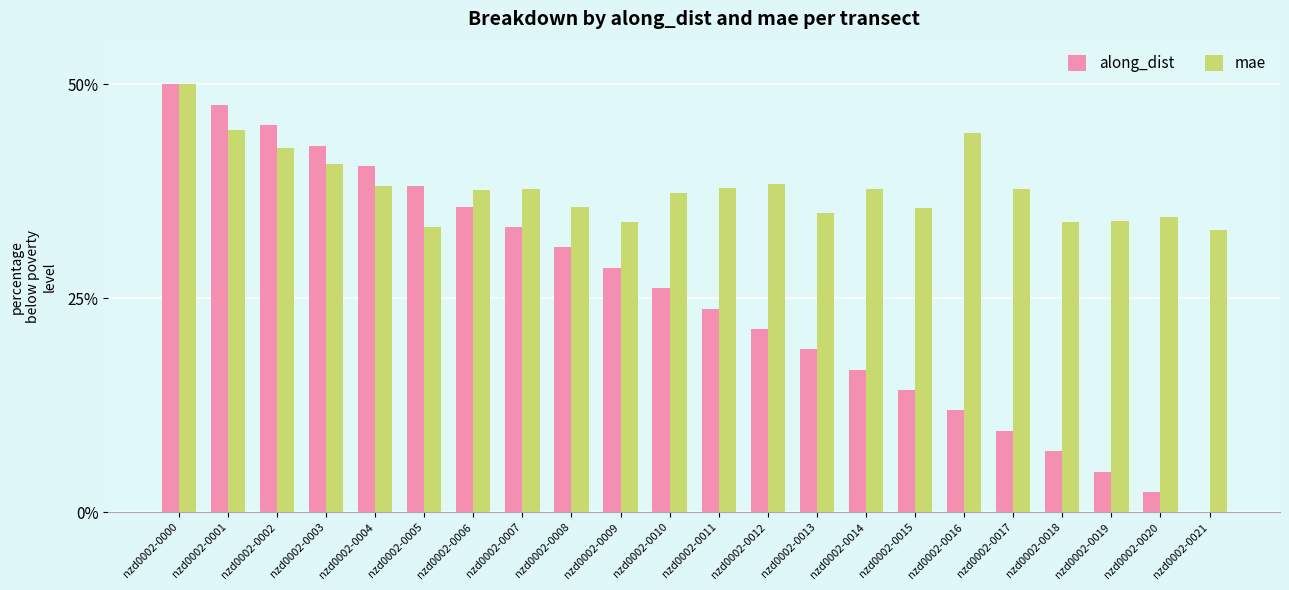

What is the average value of the along_dist series?

25.0